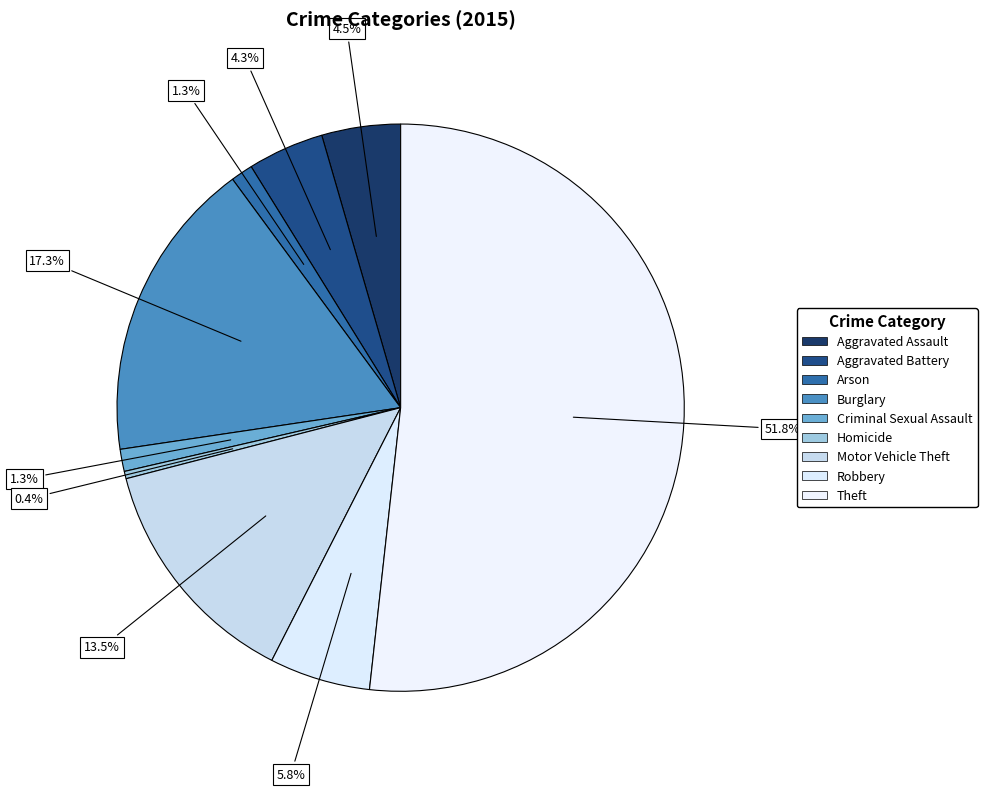

To the nearest percent, what portion does Motor Vehicle Theft represent?

13%